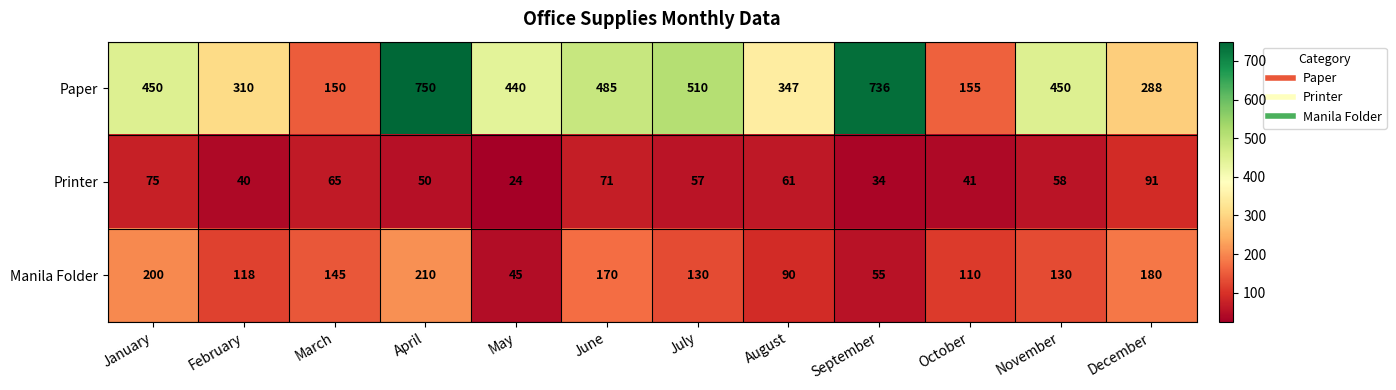

What is the total value across all series at December?

559